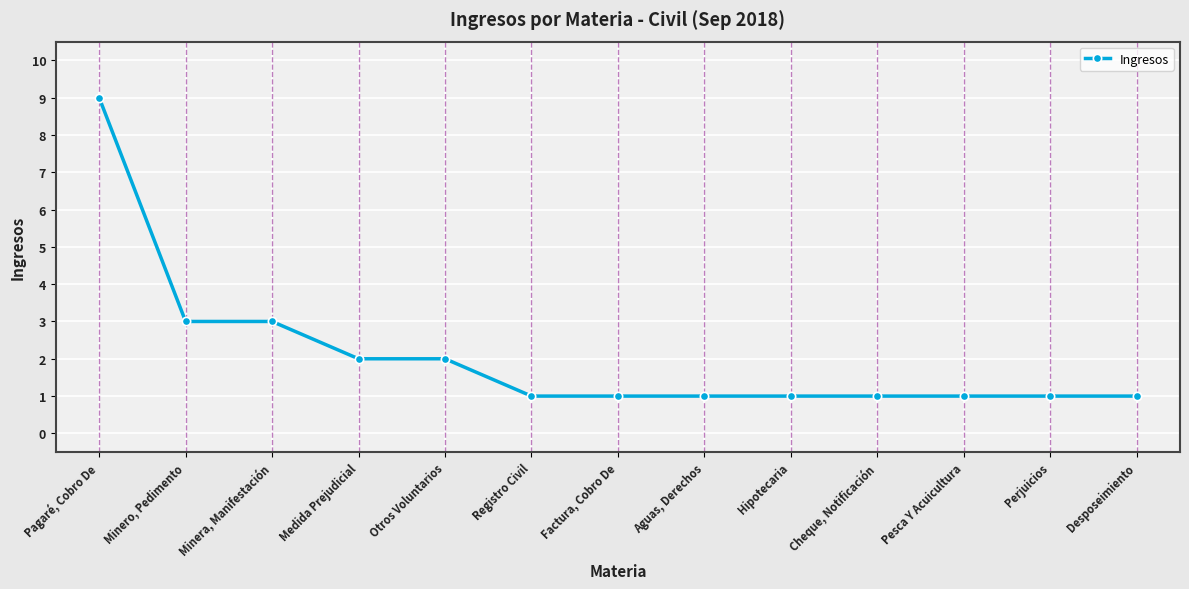

What position from the right is Desposeimiento?

1